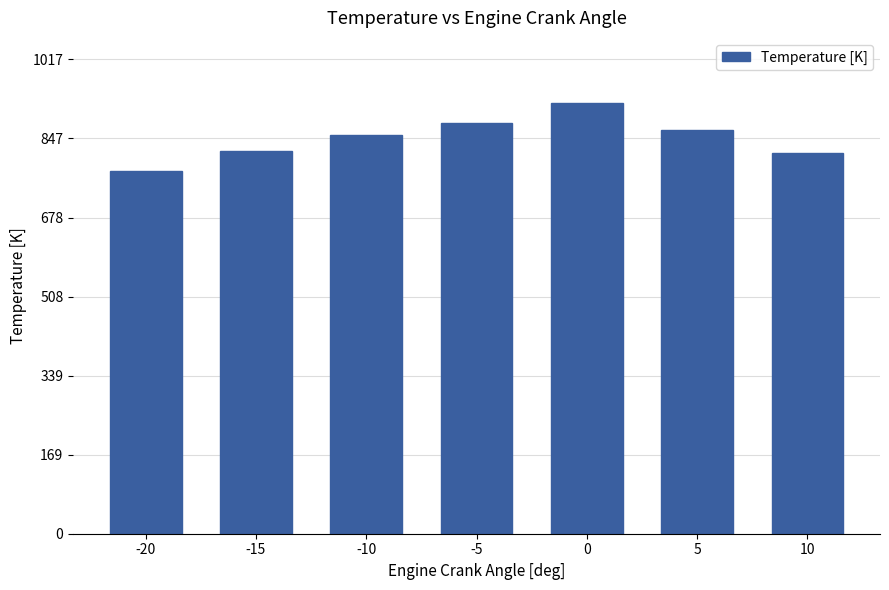

Count the number of data series in this chart.

1